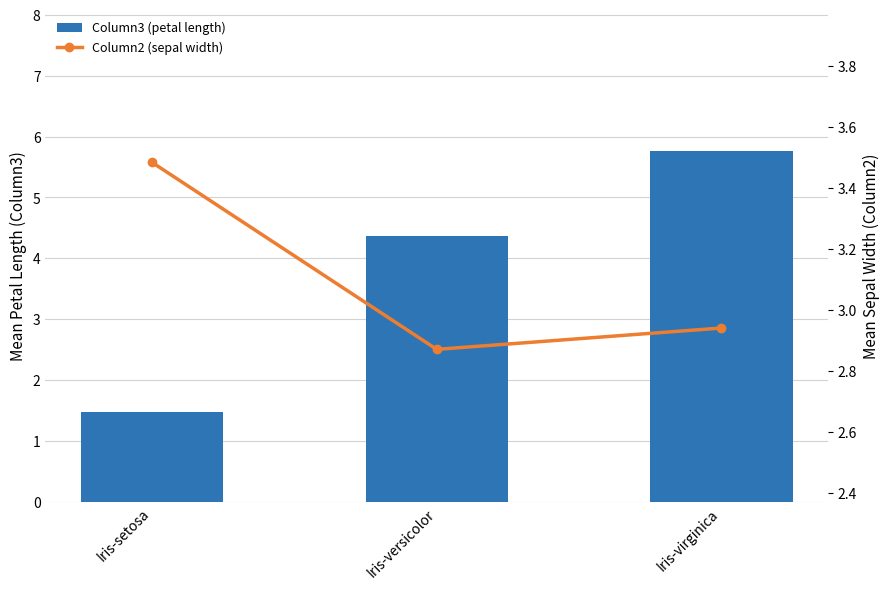

Is the value of Column2 (sepal width) at Iris-virginica greater than the value of Column3 (petal length) at Iris-versicolor?

No